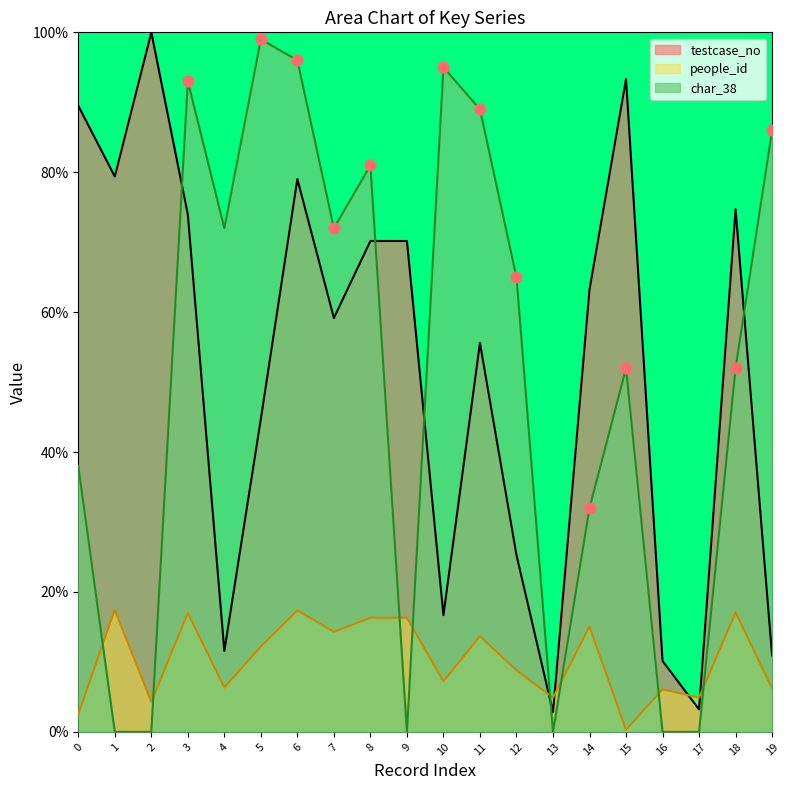

At how many categories does at least one series exceed 23?

17